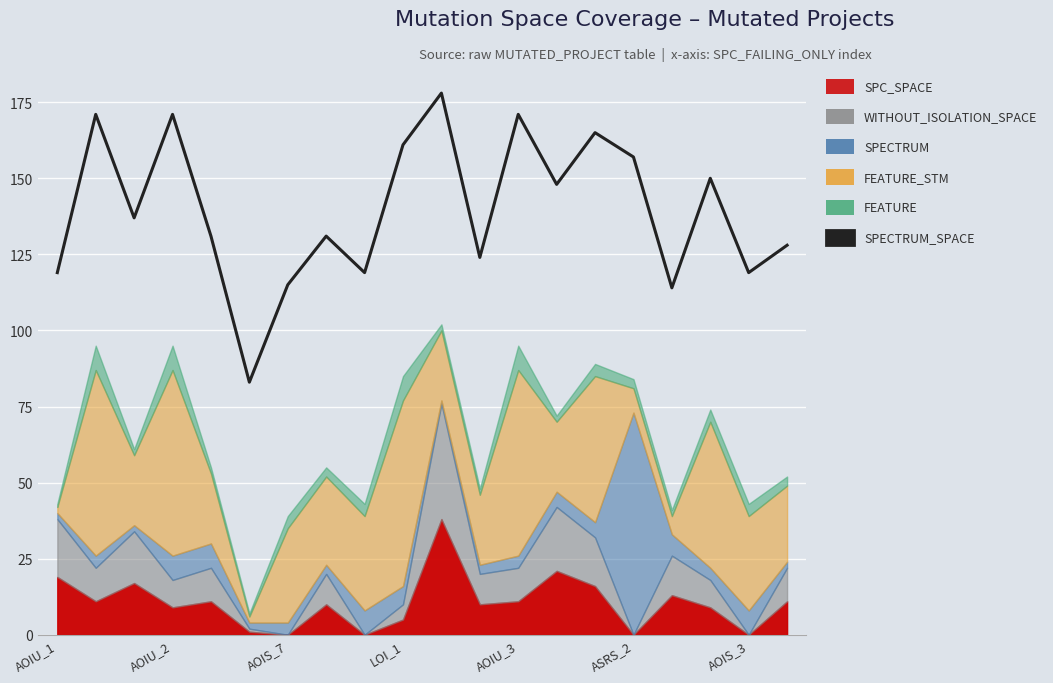

Approximately how many times larger is the value at 14 compared to 8?

1.4